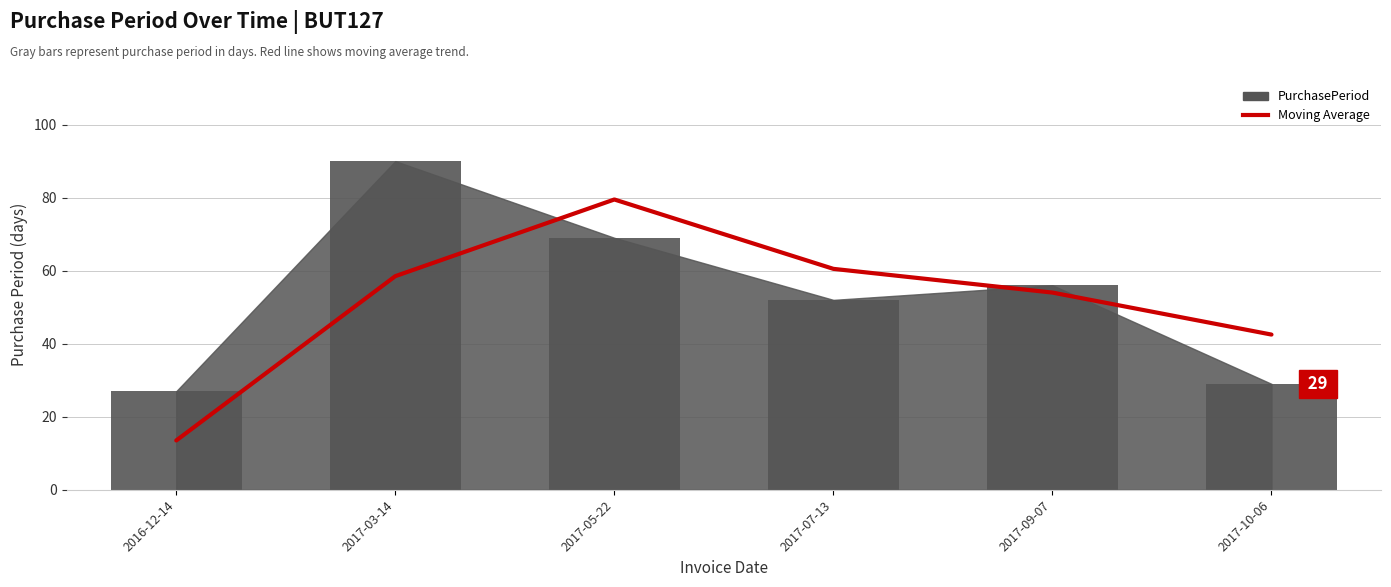

The value at 2017-09-07 is 54.0. True or false?

True